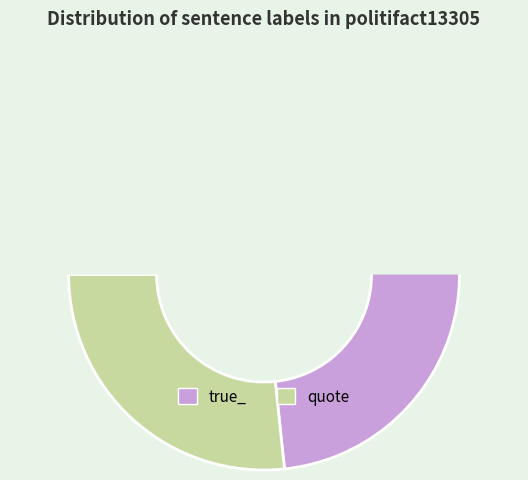

How many segments does this pie chart have?

2